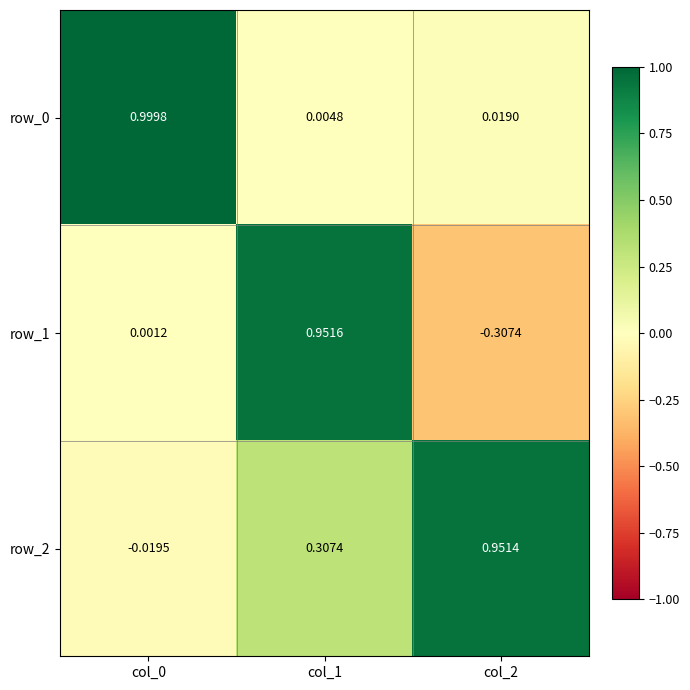

Is the value of row_1 at col_1 greater than the value of row_0 at col_2?

Yes